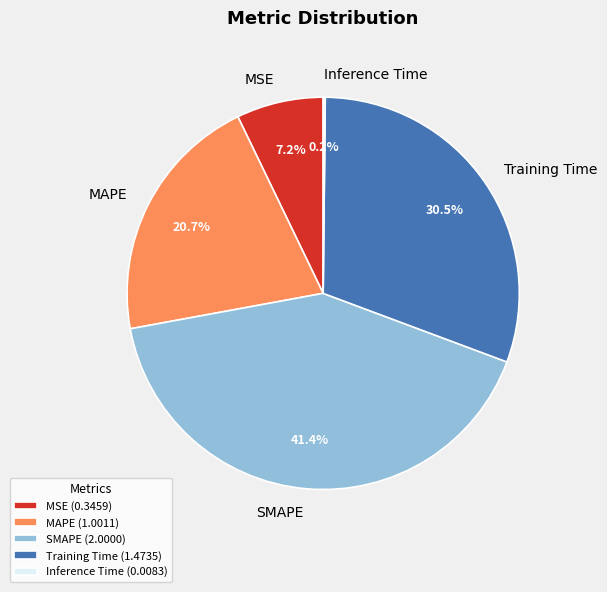

Do MSE and SMAPE together represent more than half of the pie?

No